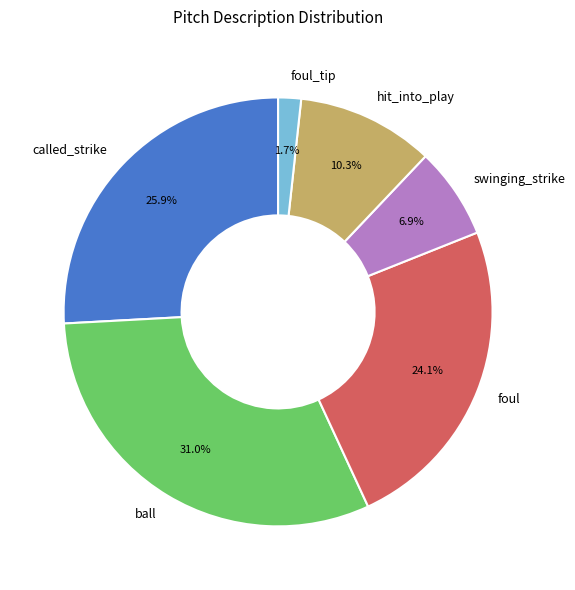

Rank the categories by value from lowest to highest.

foul_tip, swinging_strike, hit_into_play, foul, called_strike, ball